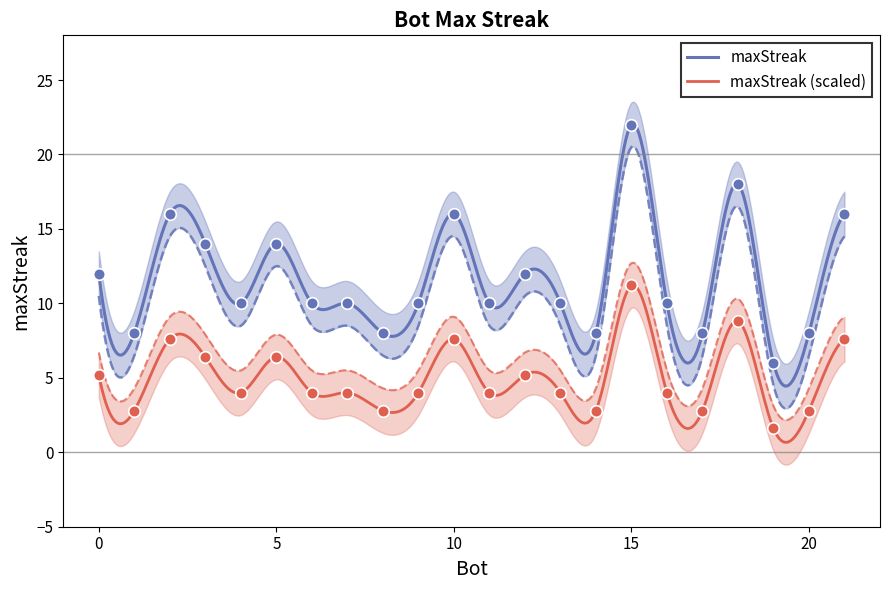

Between 21 and 0, which is larger?

21